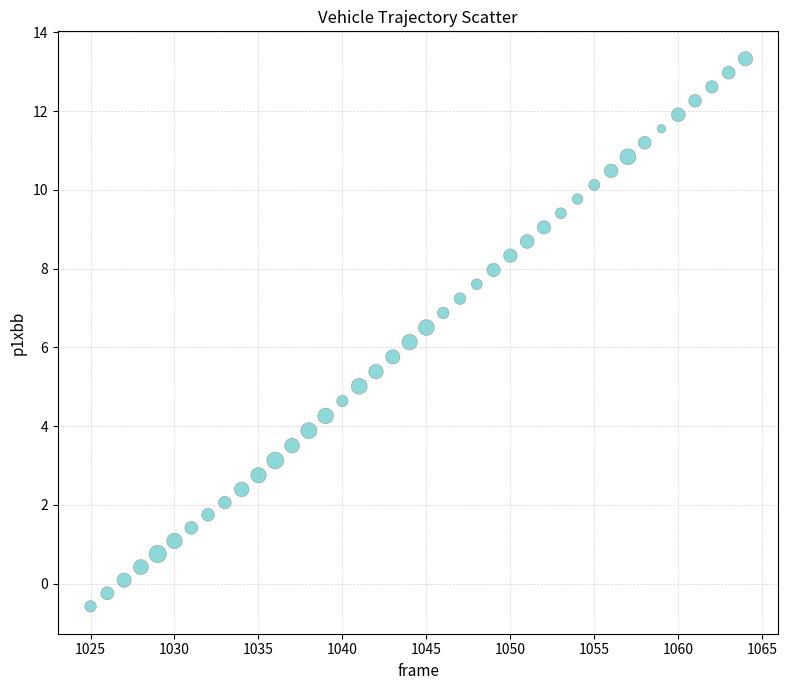

What is the range of Y values (max minus min)?

13.9